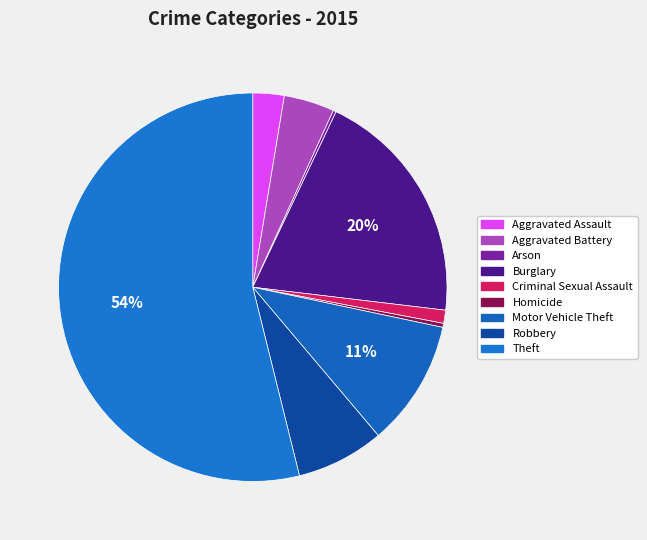

Rank the categories by value from highest to lowest.

Theft, Burglary, Motor Vehicle Theft, Robbery, Aggravated Battery, Aggravated Assault, Criminal Sexual Assault, Homicide, Arson